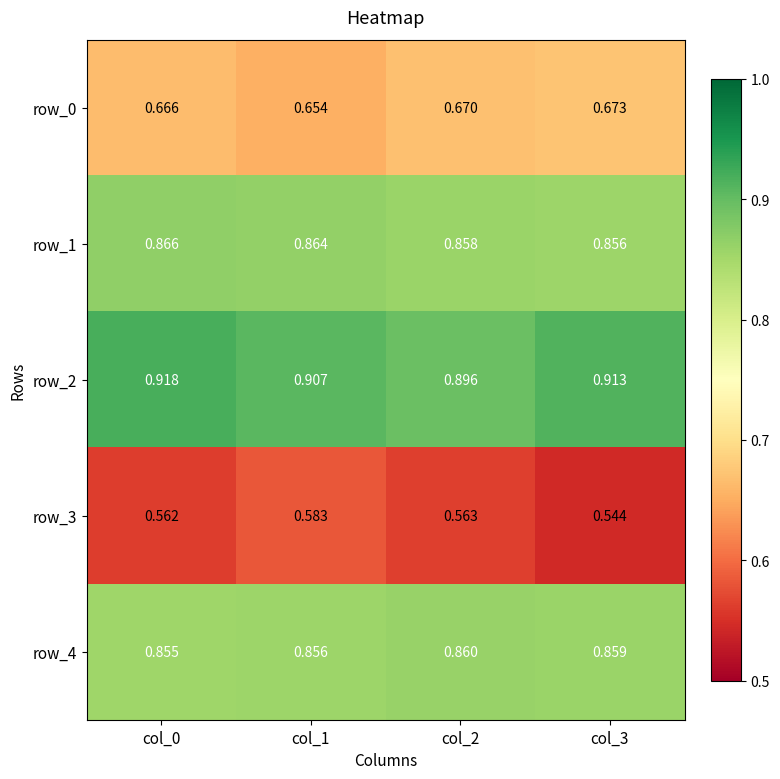

List the labels in order of row_3 value, smallest first.

col_3, col_0, col_2, col_1